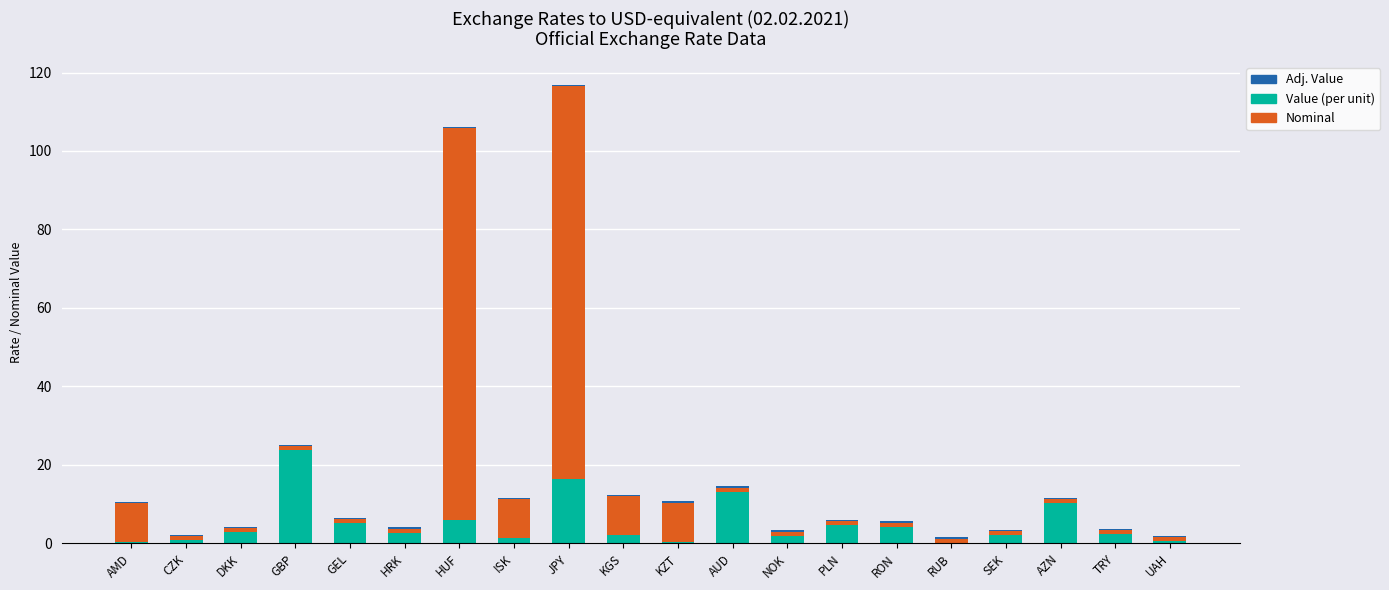

At which category is the sum across all series the highest?

JPY